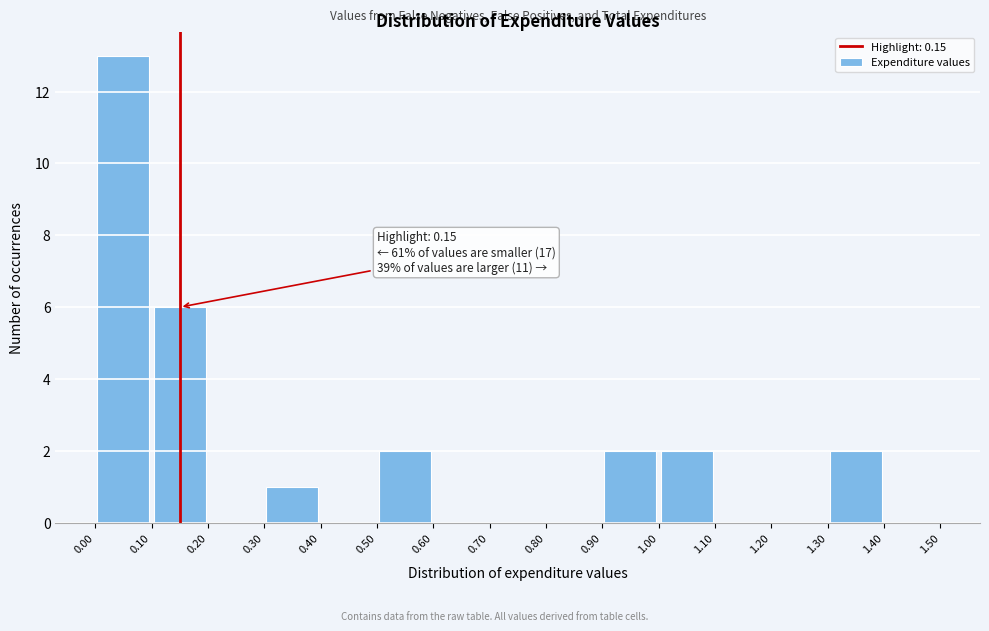

Which range on the x-axis has the tallest bar?

0.00 to 0.10